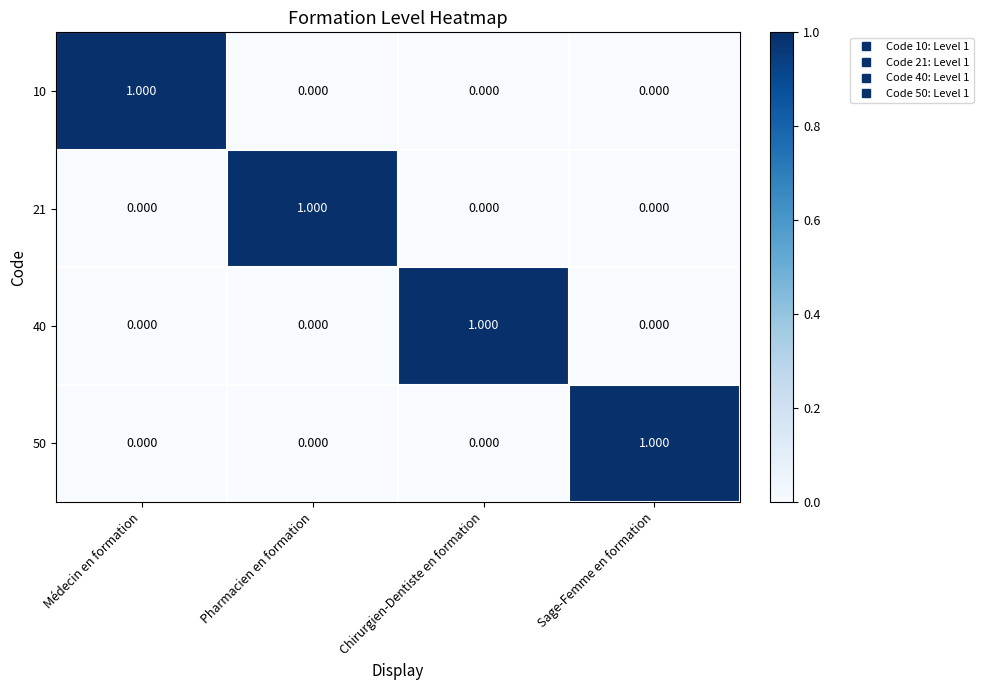

Which category has the highest value in the 50 series?

Sage-Femme en formation